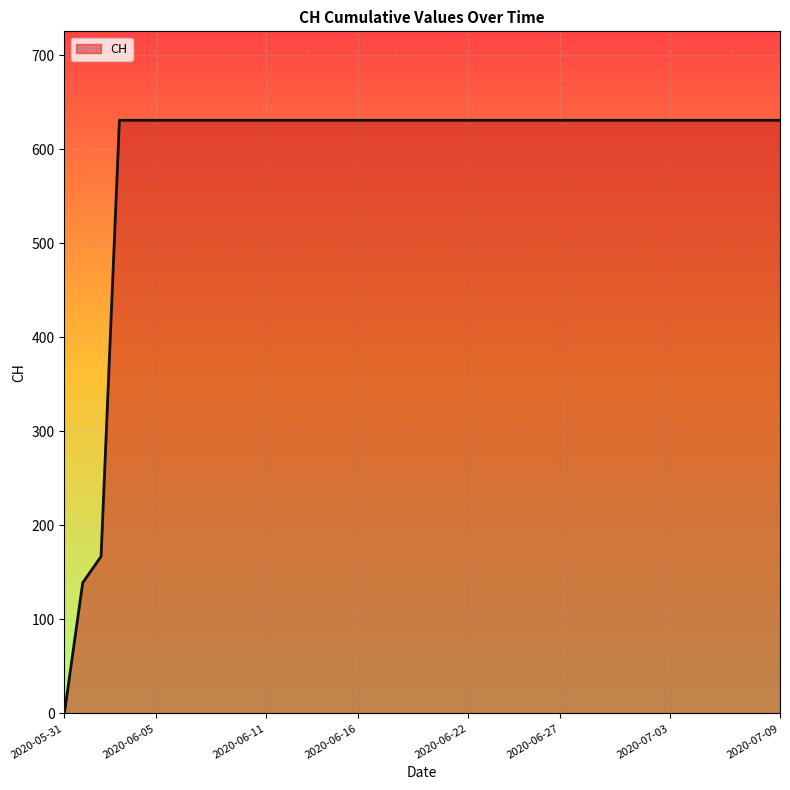

Reading right to left, transcribe all the data shown in this chart.

631	631	631	631	631	631	631	631	631	631	631	631	631	631	631	631	631	631	631	631	631	631	631	631	631	631	631	631	631	631	631	631	631	631	631	631	631	167	139	0